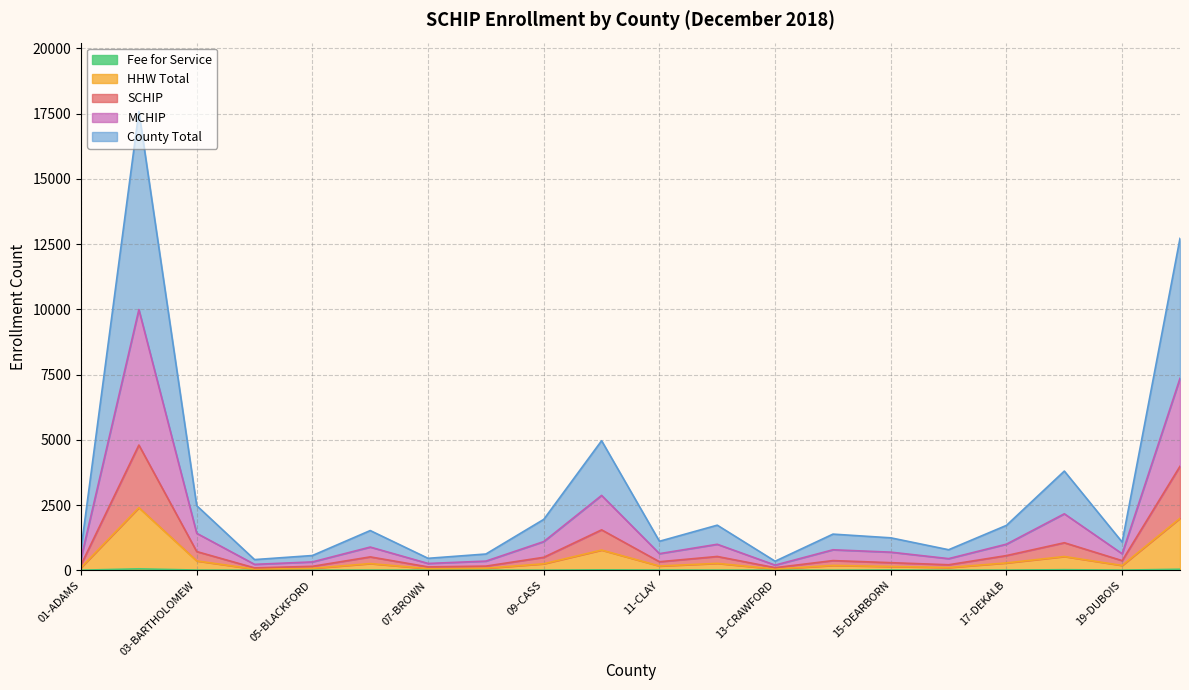

True or false: MCHIP and County Total intersect in this chart.

False